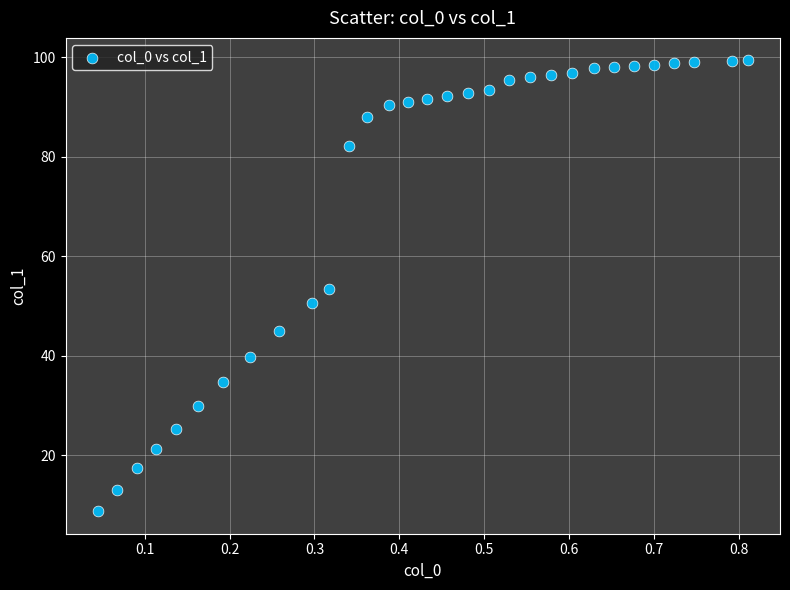

What is the range of Y values (max minus min)?

90.6